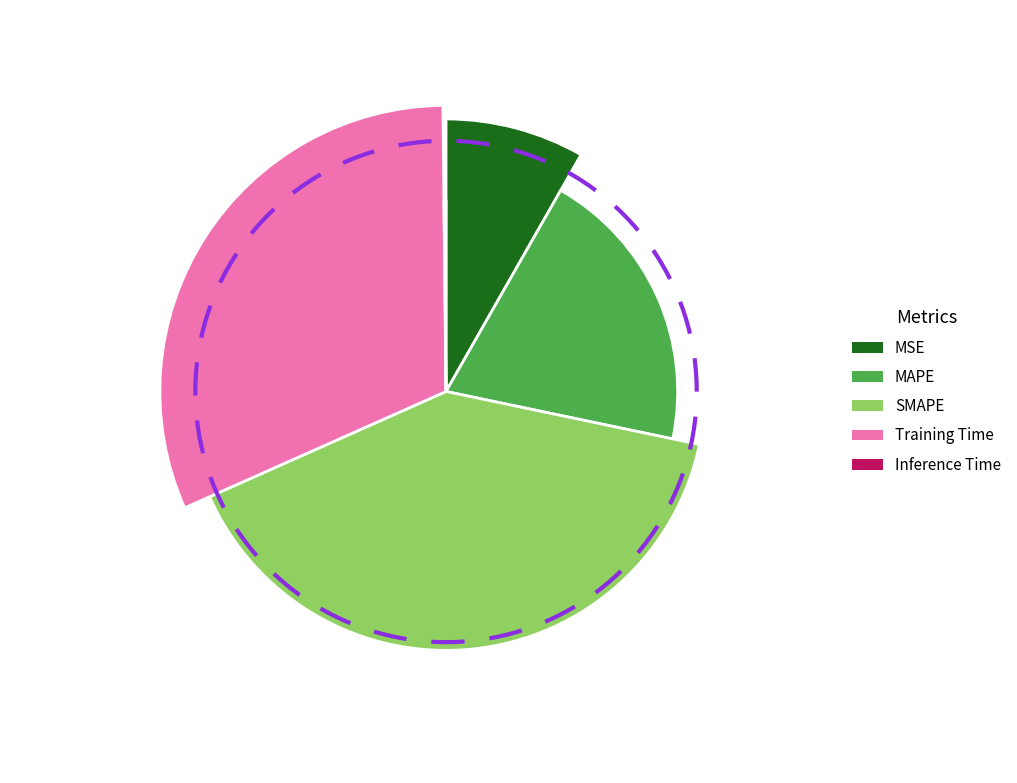

Is there any slice that represents more than half of the pie?

No